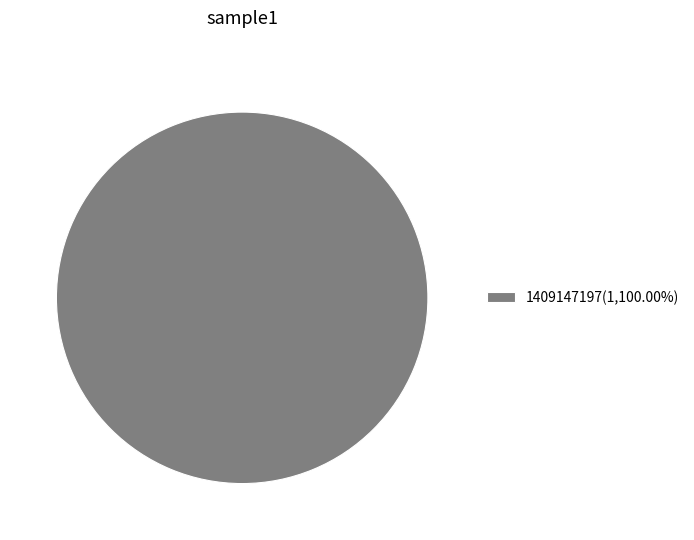

Is there any slice that represents more than half of the pie?

Yes